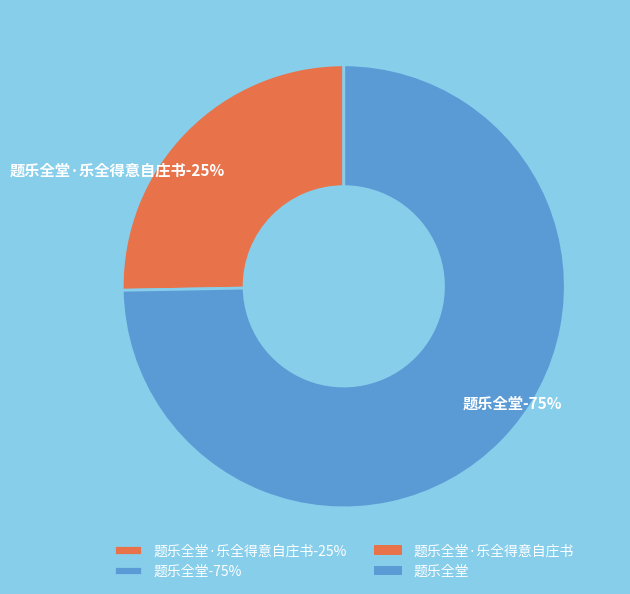

What is the smallest slice in the pie chart?

题乐全堂·乐全得意自庄书